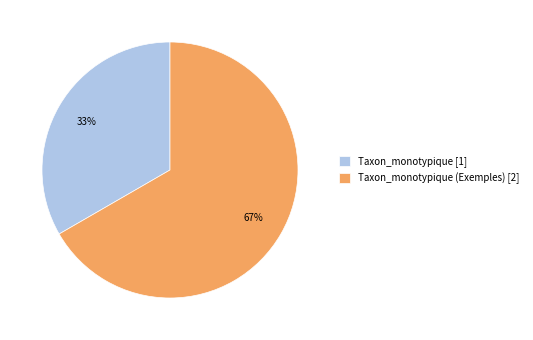

Which has a higher value, Taxon_monotypique [1] or Taxon_monotypique (Exemples) [2]?

Taxon_monotypique (Exemples) [2]